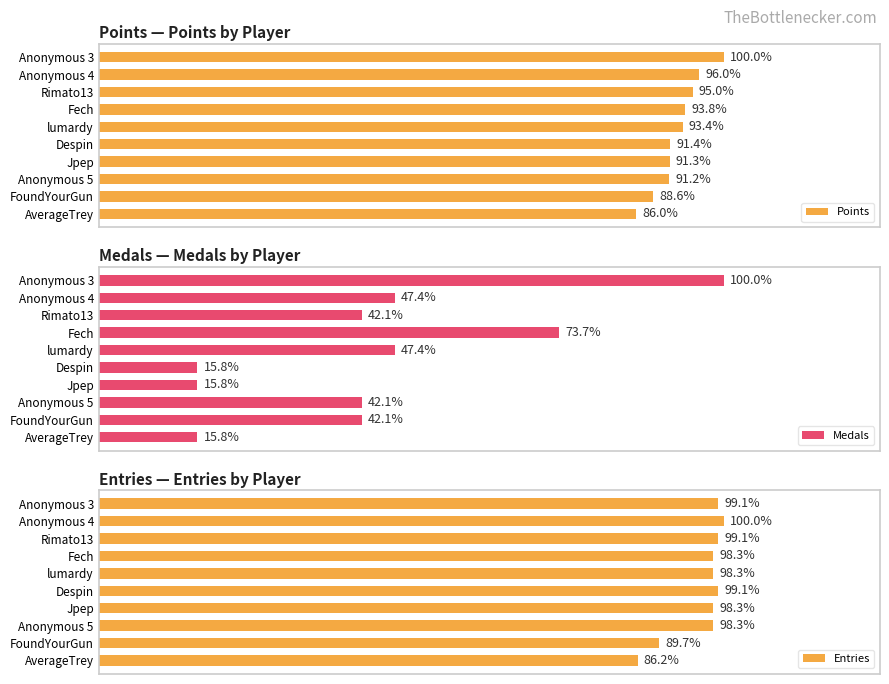

True or false: Points has a value of 0.2 at lumardy.

False